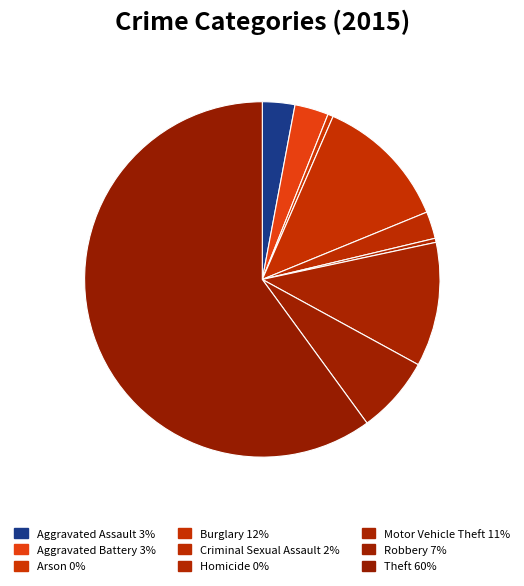

How many segments does this pie chart have?

9